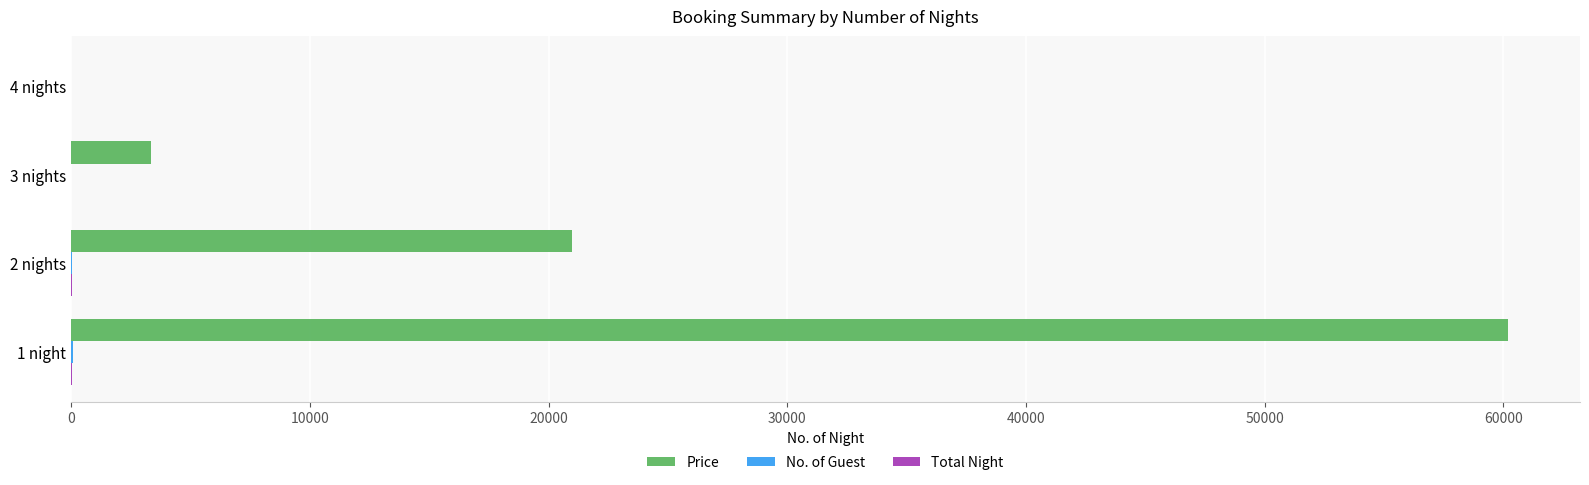

At which label does Price reach its peak?

1 night